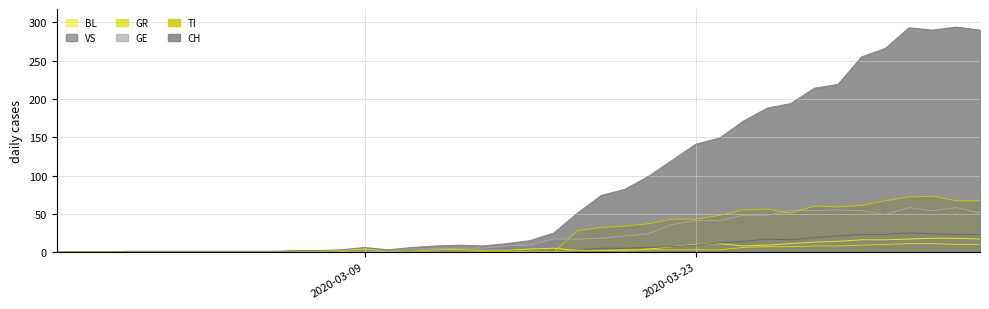

True or false: GE and VS intersect in this chart.

False